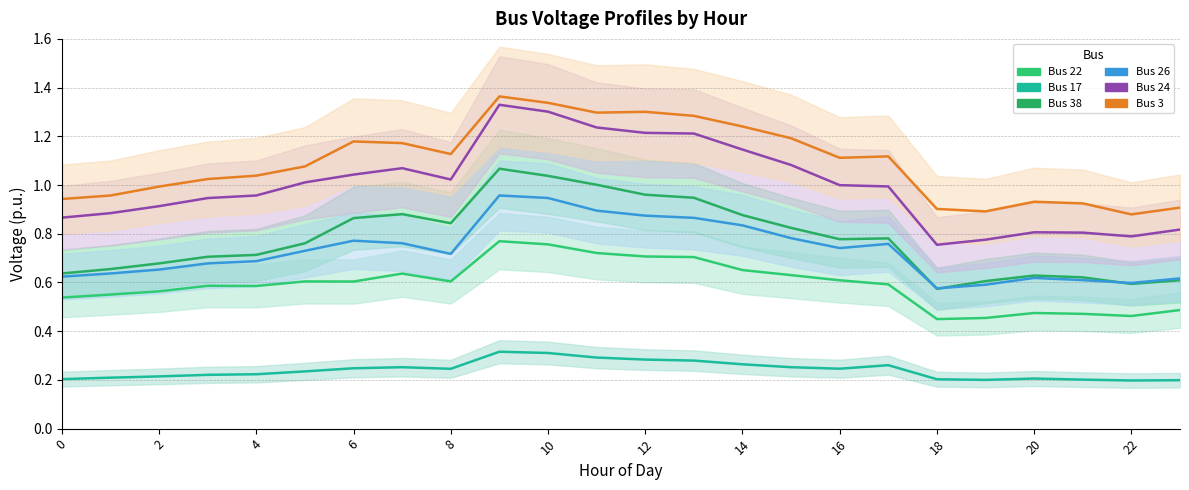

At how many categories does at least one series exceed 0?

24